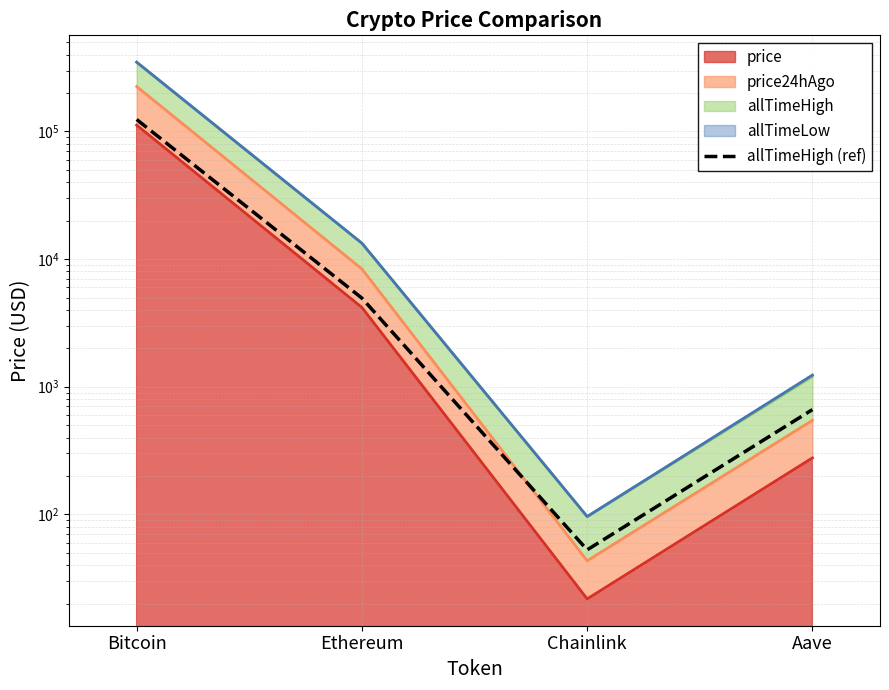

What is the label of the 2nd point from the left?

Ethereum